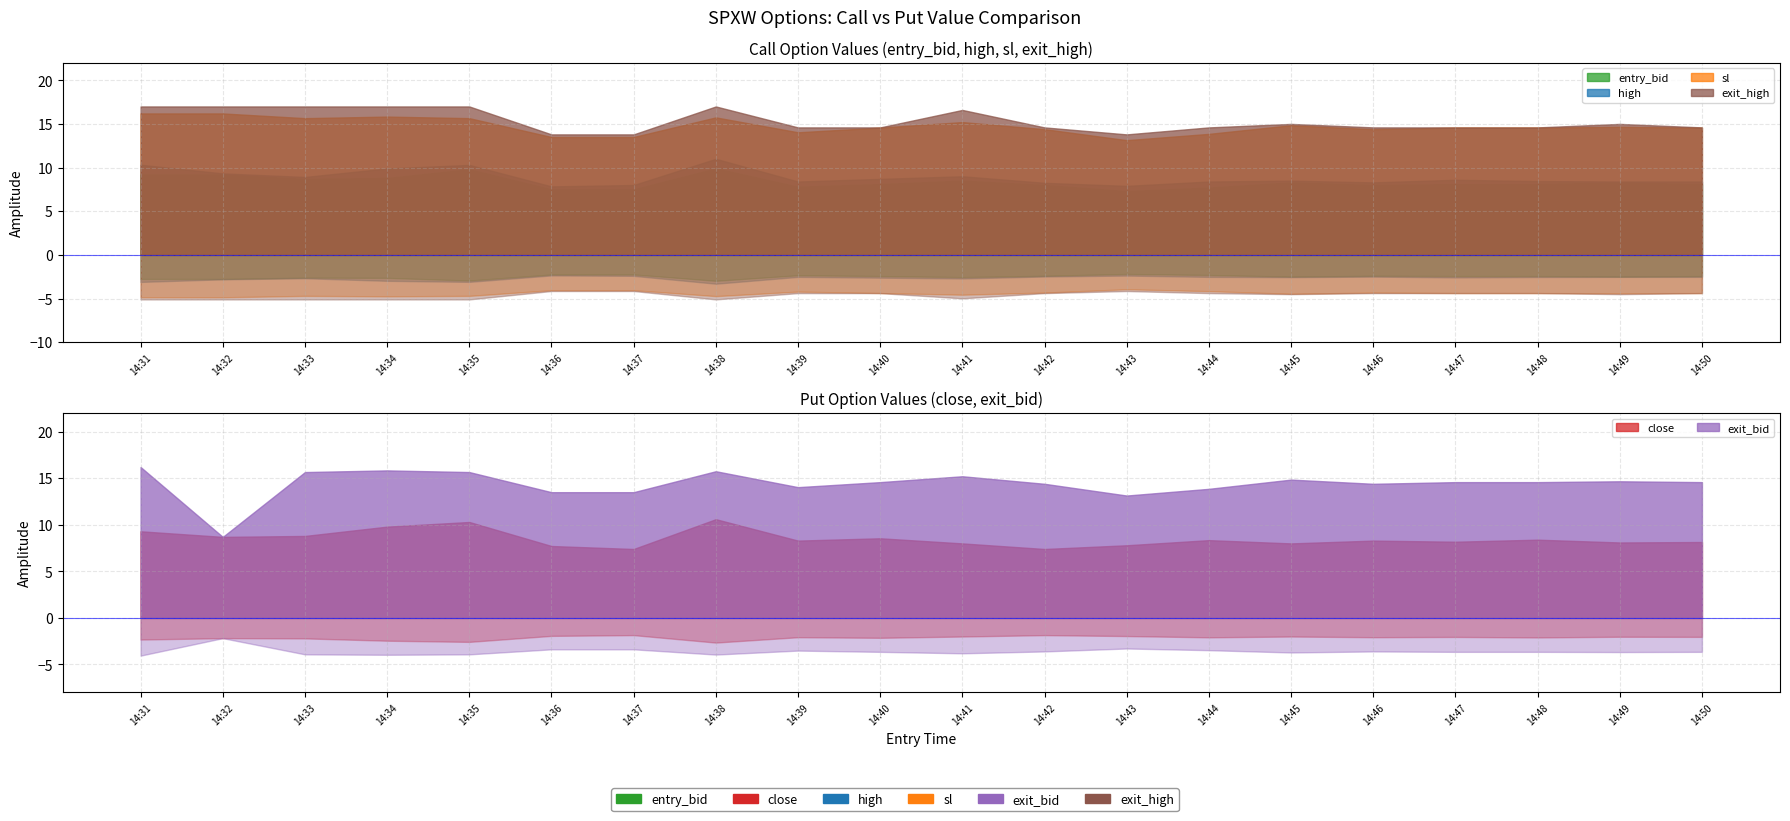

How many data points in exit_high are less than 14?

3